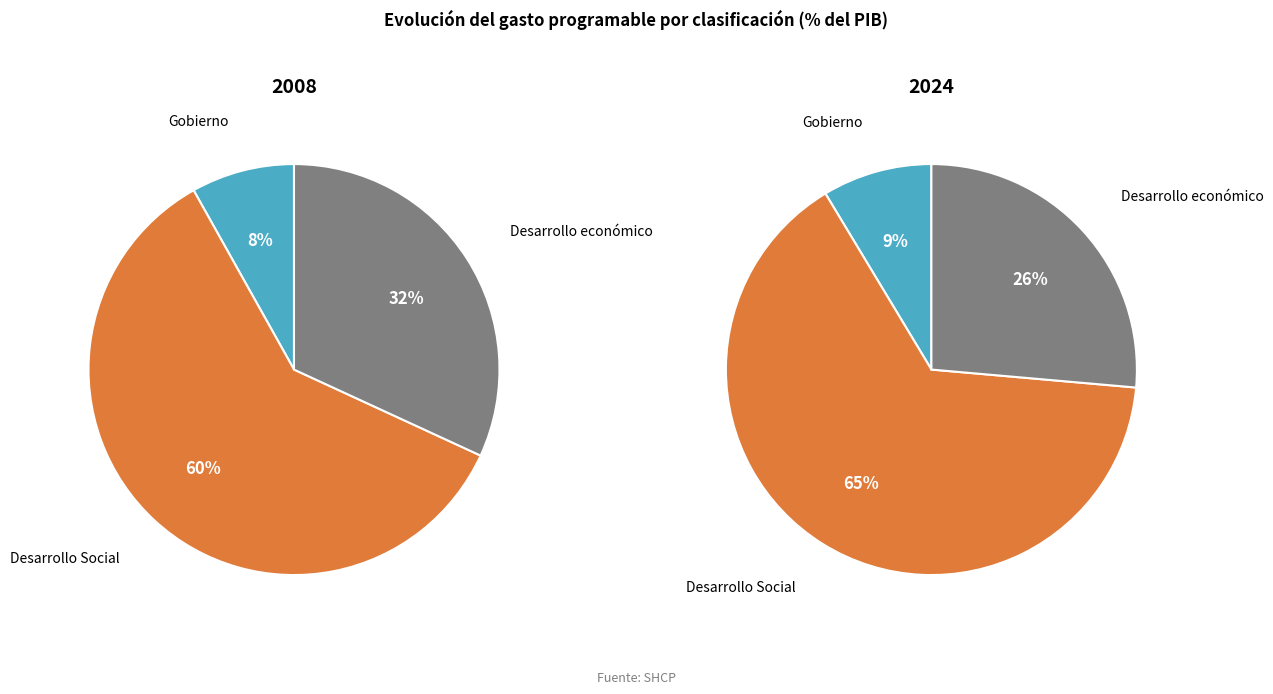

Is there any slice that represents more than half of the pie?

Yes